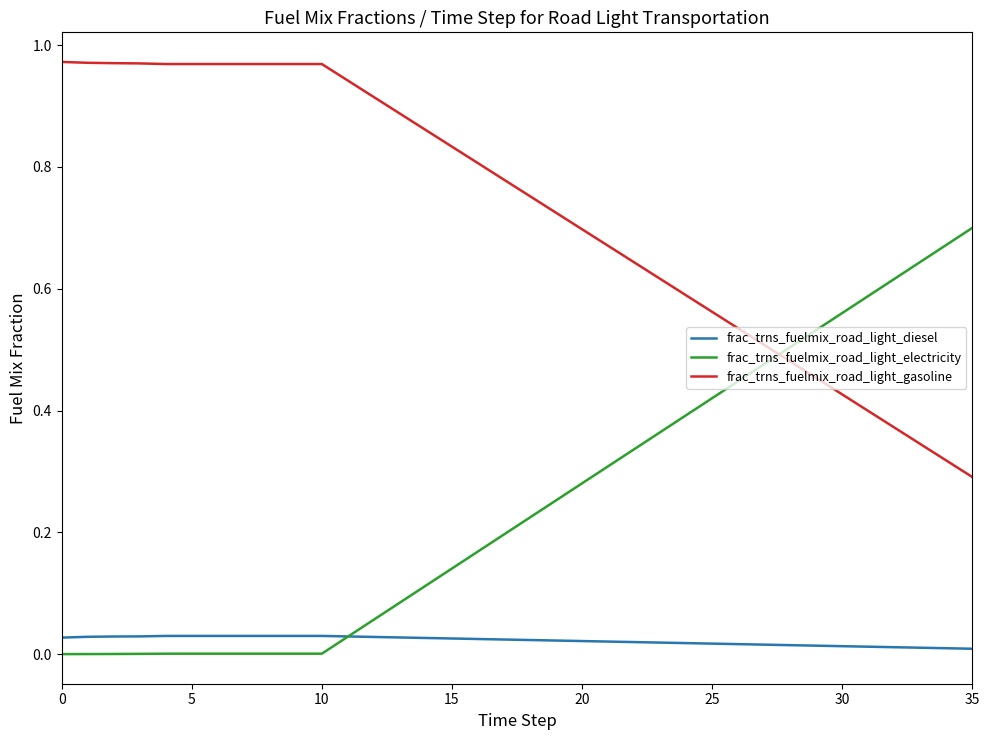

Count the frac_trns_fuelmix_road_light_diesel values in the range 0 to 1.

36